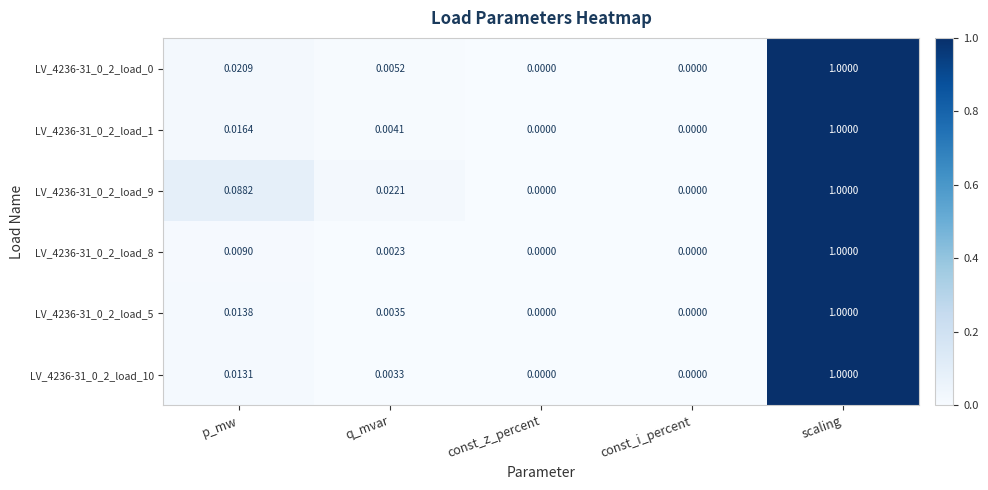

At which category is the sum across all series the highest?

scaling